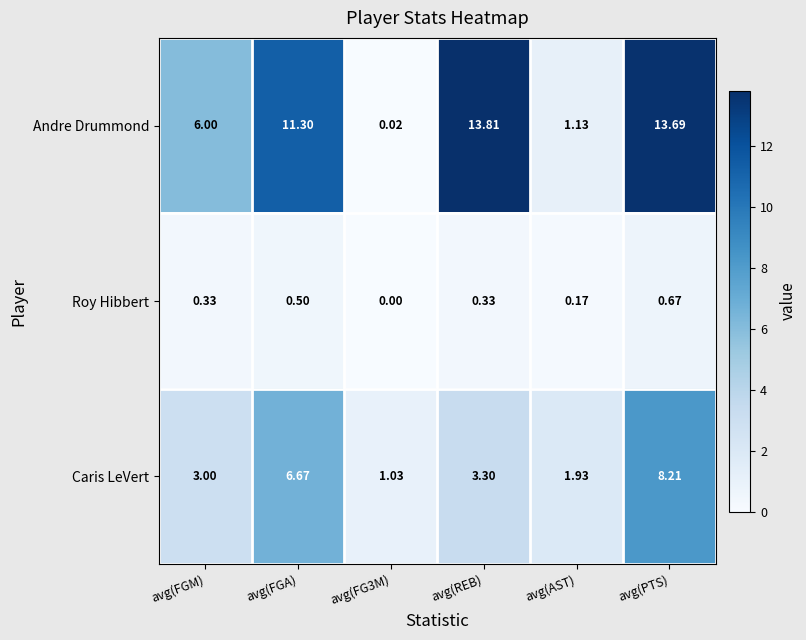

Which series changed the most between avg(FGM) and avg(PTS)?

Andre Drummond